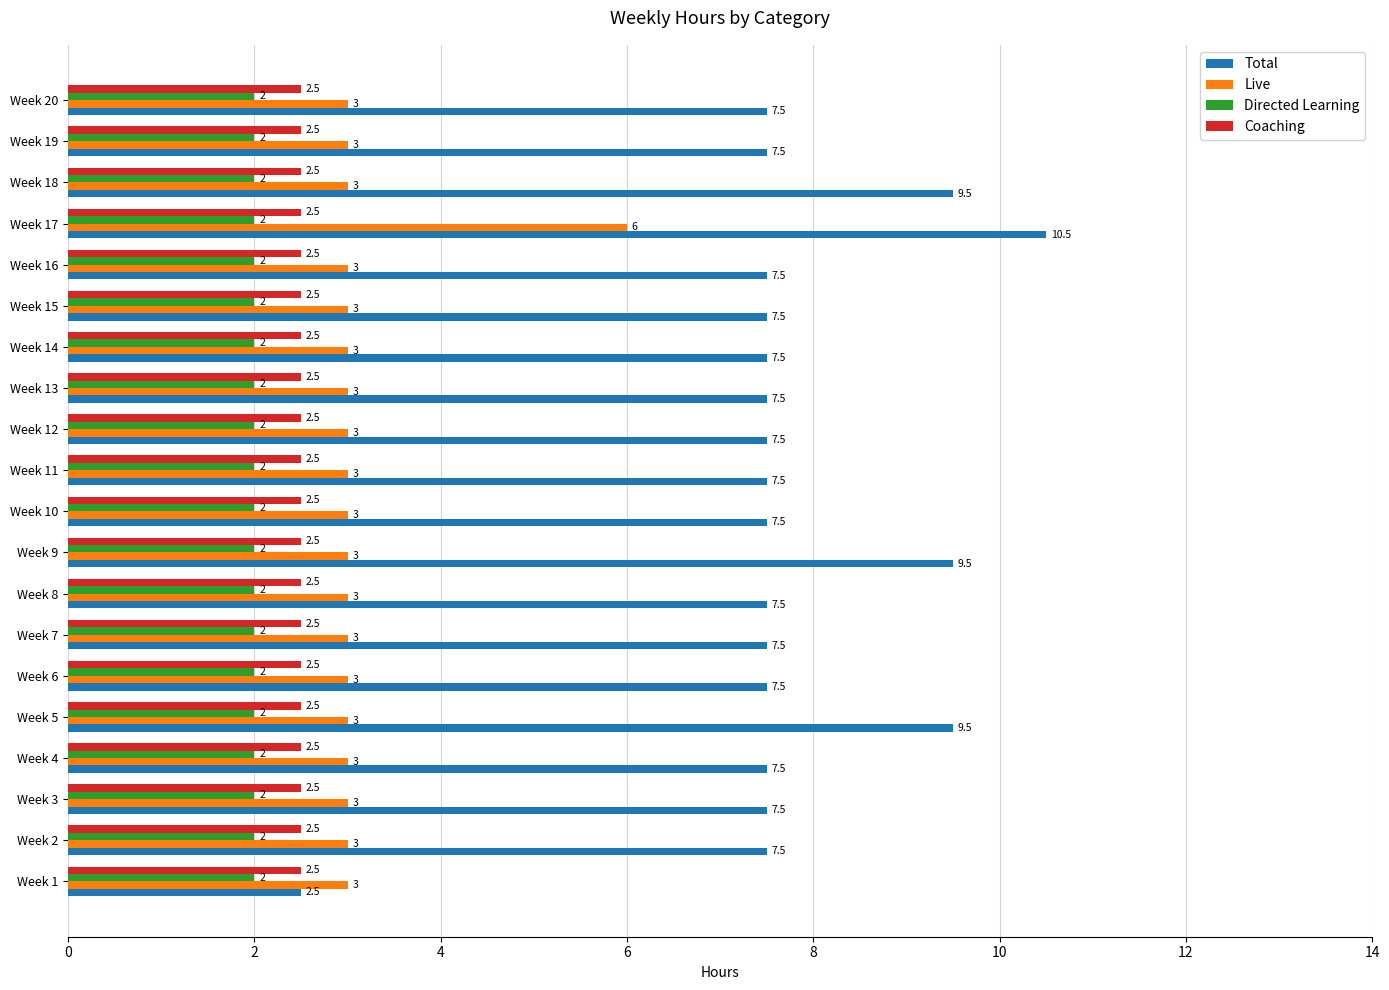

Which series has the largest total across all categories?

Total